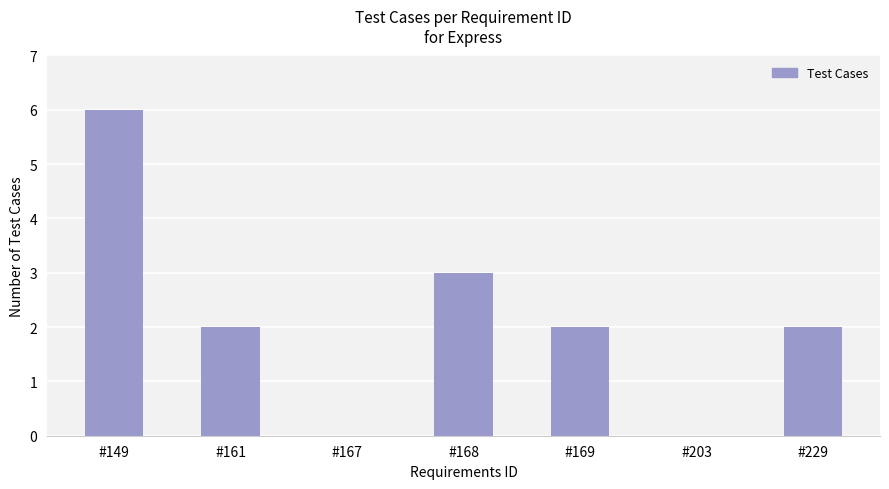

Are the bars grouped side by side (vs. stacked)?

No